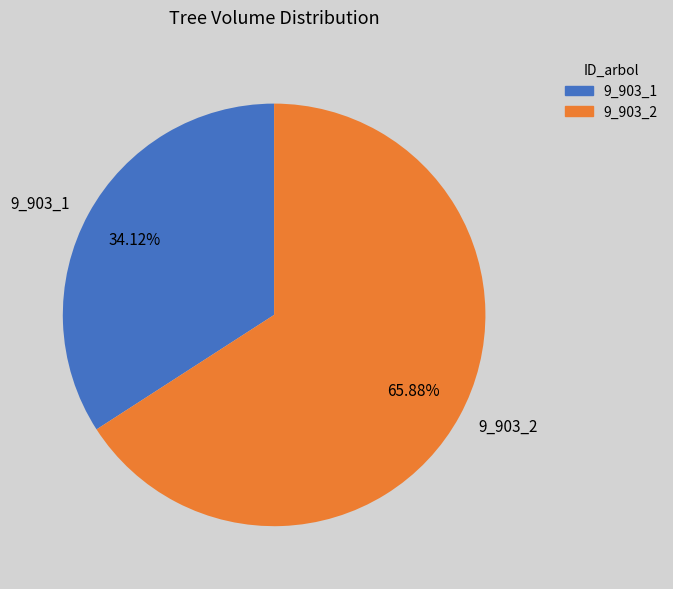

Combined, what portion of the pie is 9_903_2 and 9_903_1?

100.0%